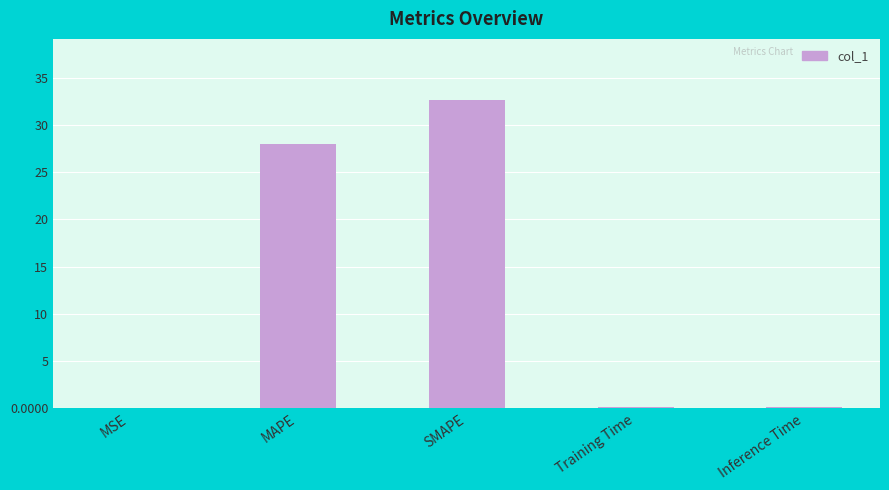

What is the sum of all values?

60.8